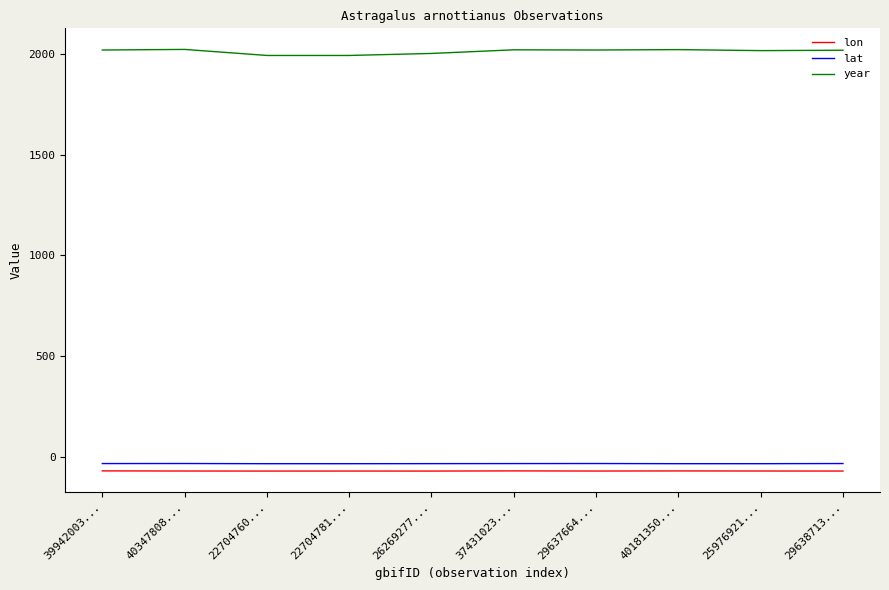

The value of year at 22704781... is 1993.0. True or false?

True